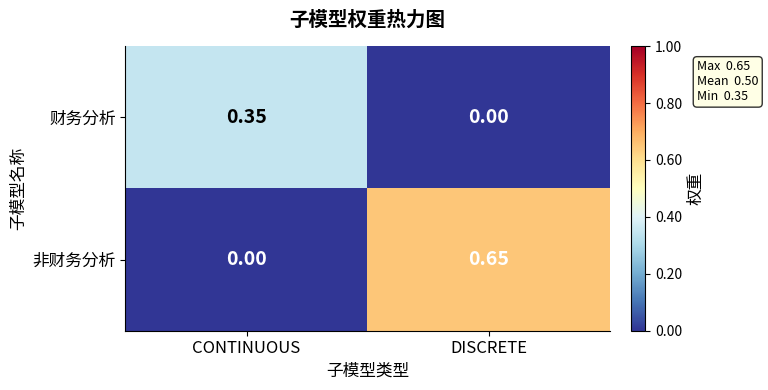

Which series has the largest total across all categories?

非财务分析